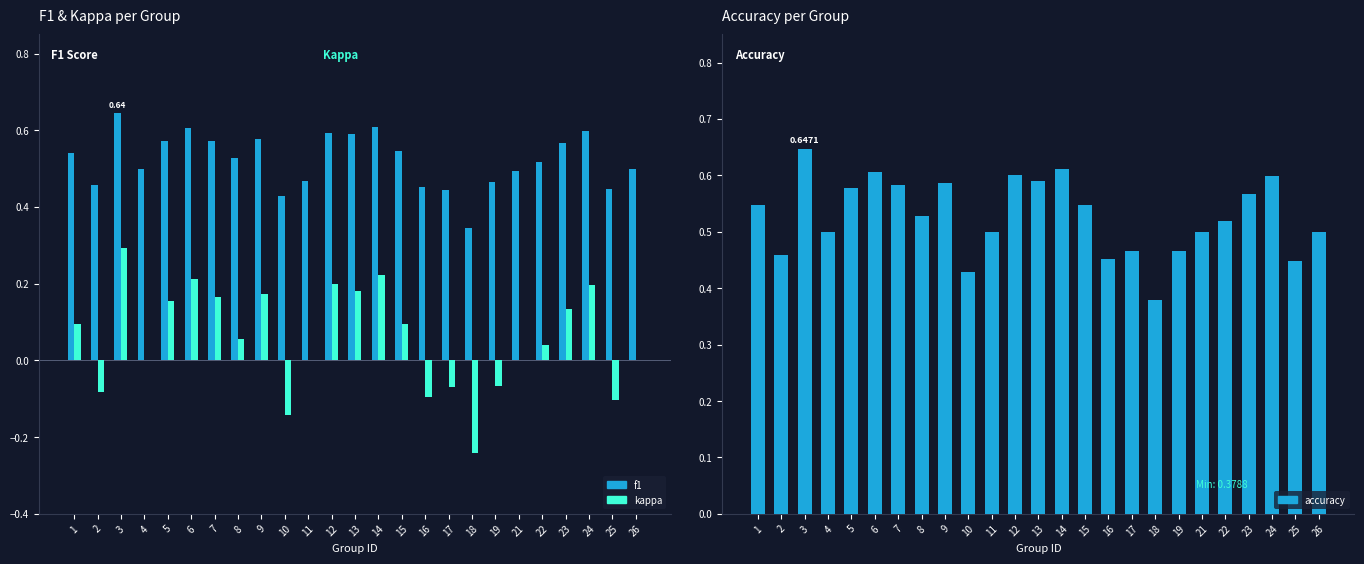

Reading left to right, transcribe all the data shown in this chart.

f1: 0.5	0.5	0.6	0.5	0.6	0.6	0.6	0.5	0.6	0.4	0.5	0.6	0.6	0.6	0.5	0.5	0.4	0.3	0.5	0.5	0.5	0.6	0.6	0.4	0.5
kappa: 0.1	-0.1	0.3	0.0	0.2	0.2	0.2	0.1	0.2	-0.1	0.0	0.2	0.2	0.2	0.1	-0.1	-0.1	-0.2	-0.1	0.0	0.0	0.1	0.2	-0.1	0.0
accuracy: 0.5	0.5	0.6	0.5	0.6	0.6	0.6	0.5	0.6	0.4	0.5	0.6	0.6	0.6	0.5	0.5	0.5	0.4	0.5	0.5	0.5	0.6	0.6	0.4	0.5